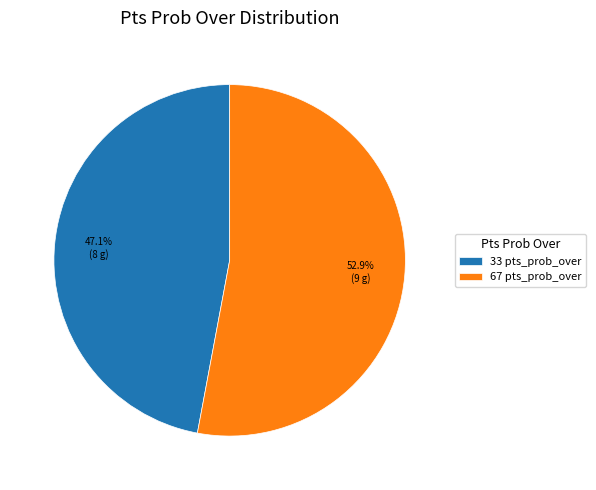

Which slice represents more than half of the pie?

67 pts_prob_over